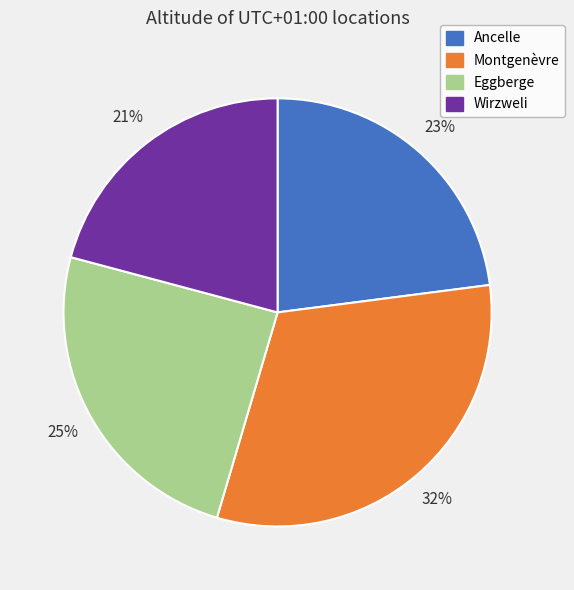

True or false: Ancelle accounts for 23% of the total.

True